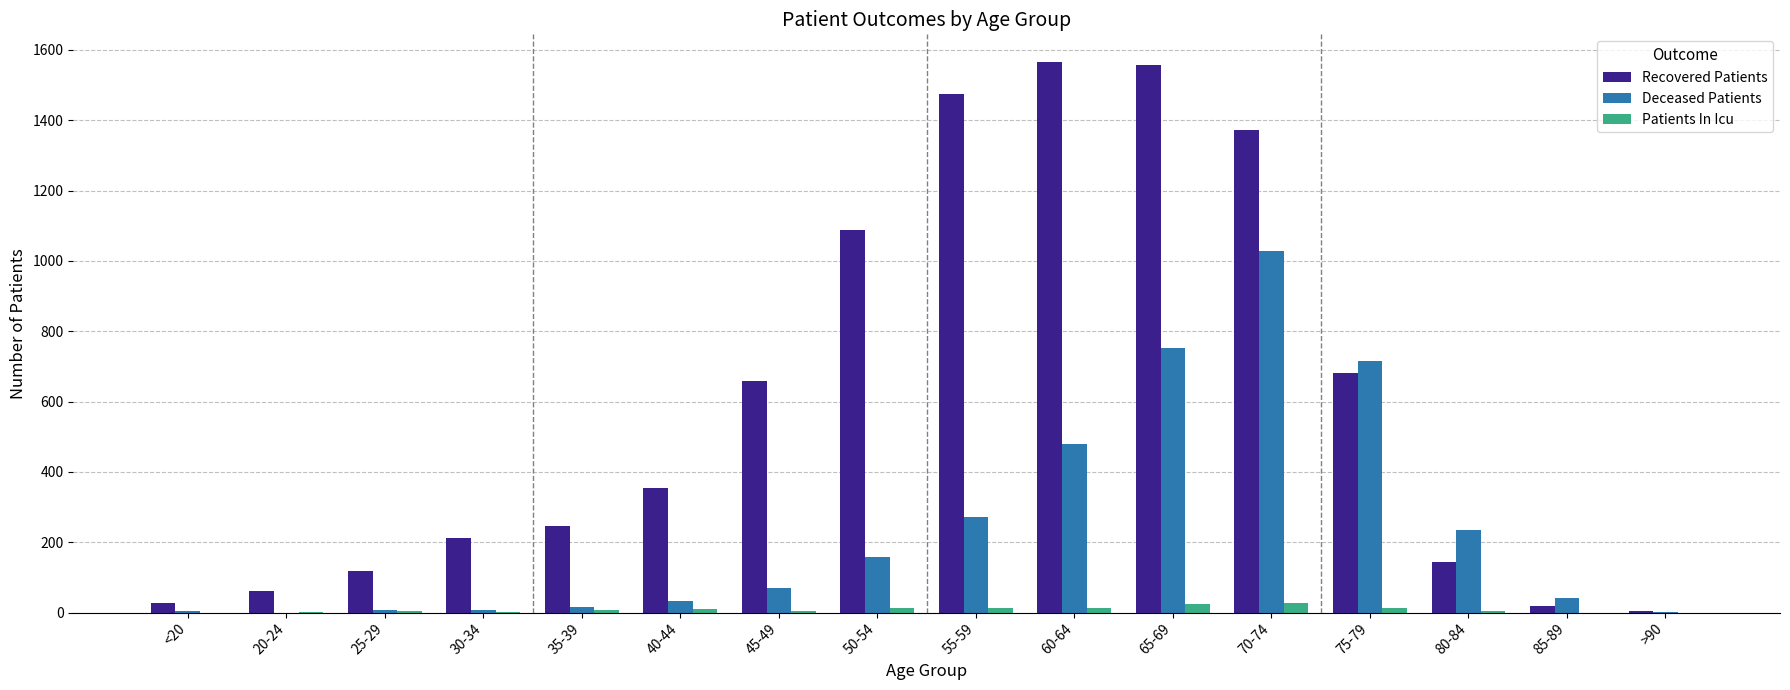

Between 50-54 and 70-74, which series saw the biggest shift?

Deceased Patients